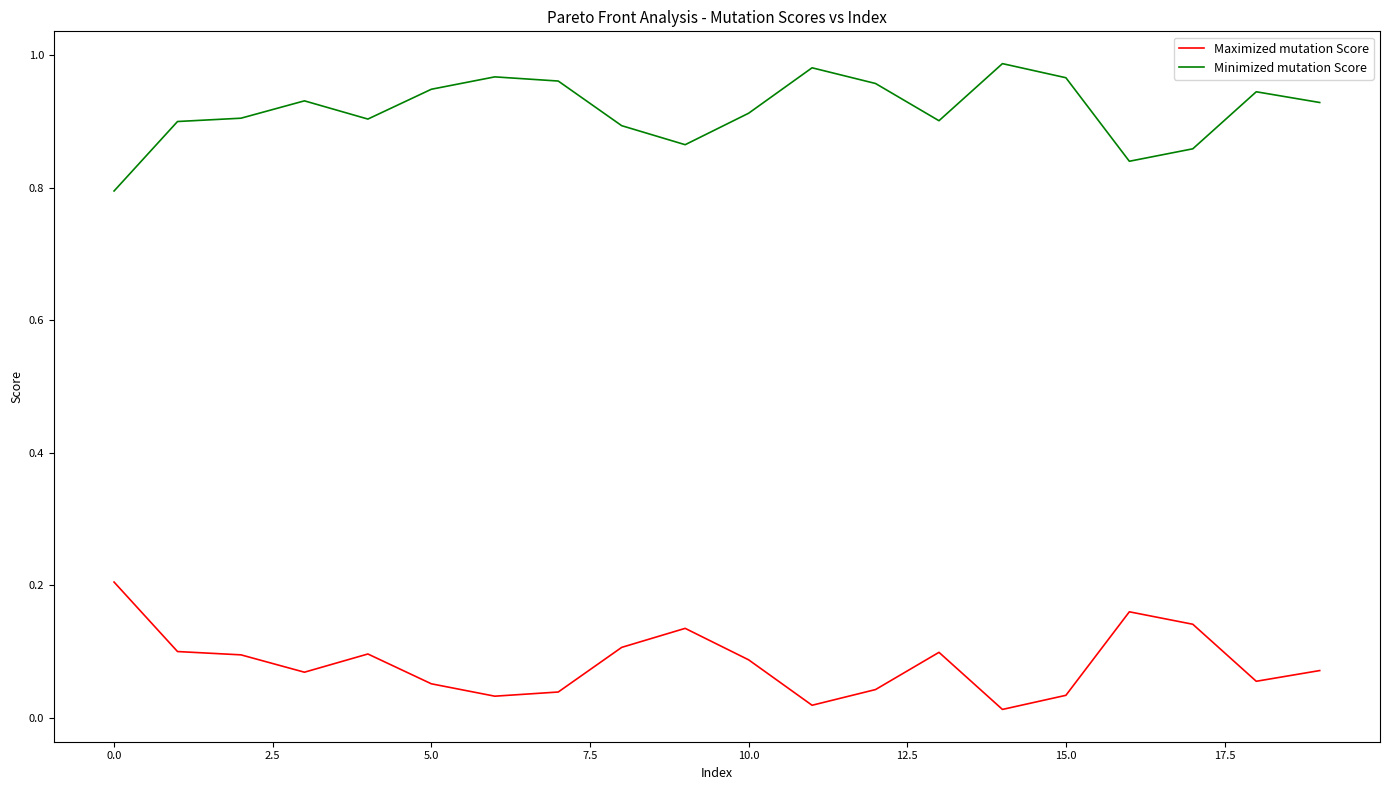

True or false: Maximized mutation Score and Minimized mutation Score cross at least once.

False